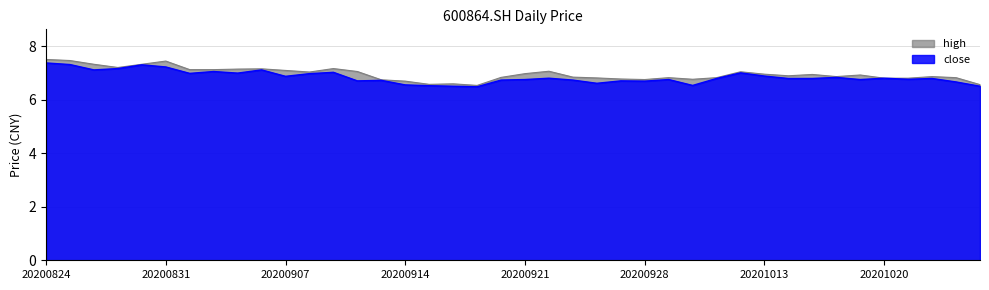

At which label is close closest to 6?

20200917